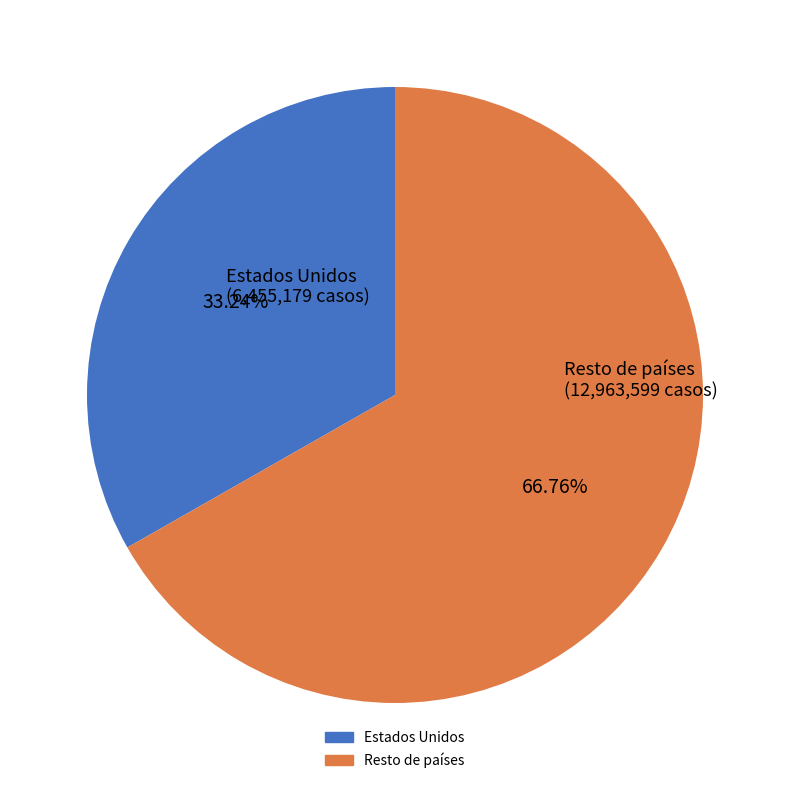

Count the number of slices in the pie.

2